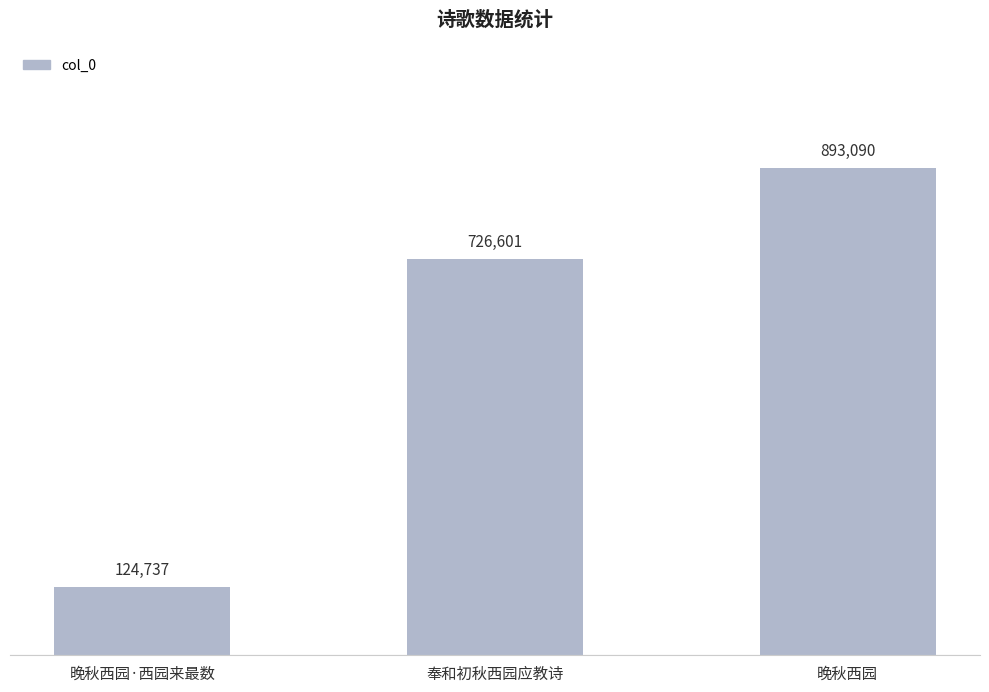

Reading right to left, list all the values displayed in this chart.

晚秋西园=893090	奉和初秋西园应教诗=726601	晚秋西园·西园来最数=124737